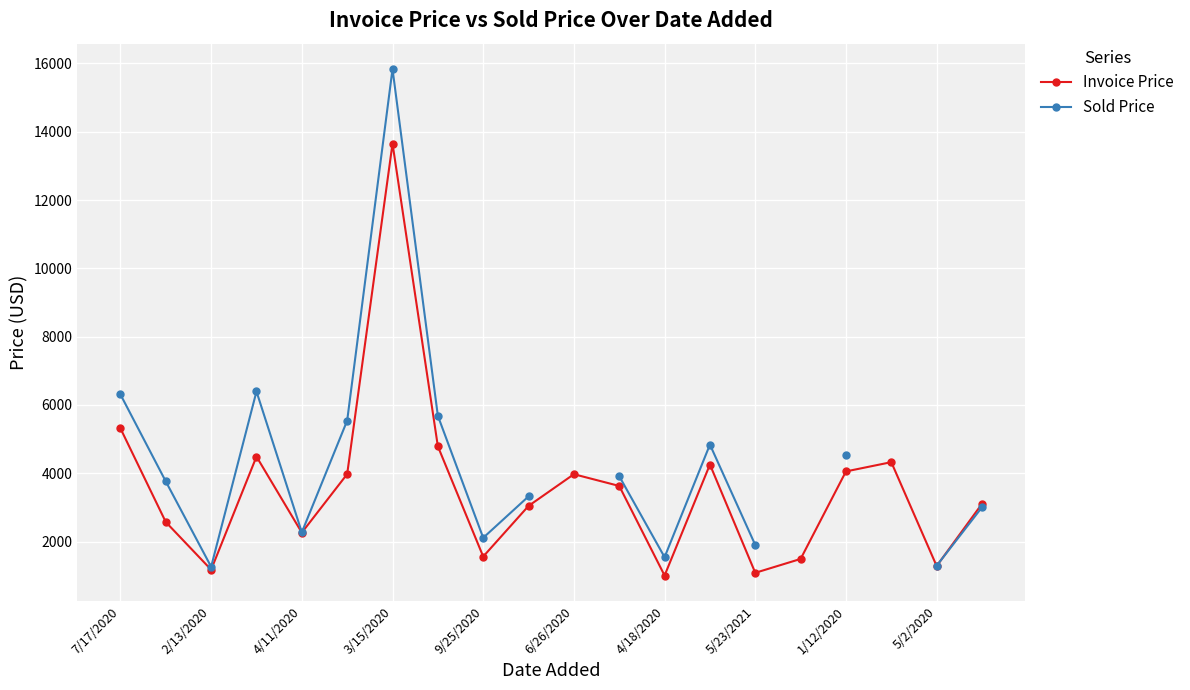

The Invoice Price series shows 969.1 at 4/11/2020. True or false?

False